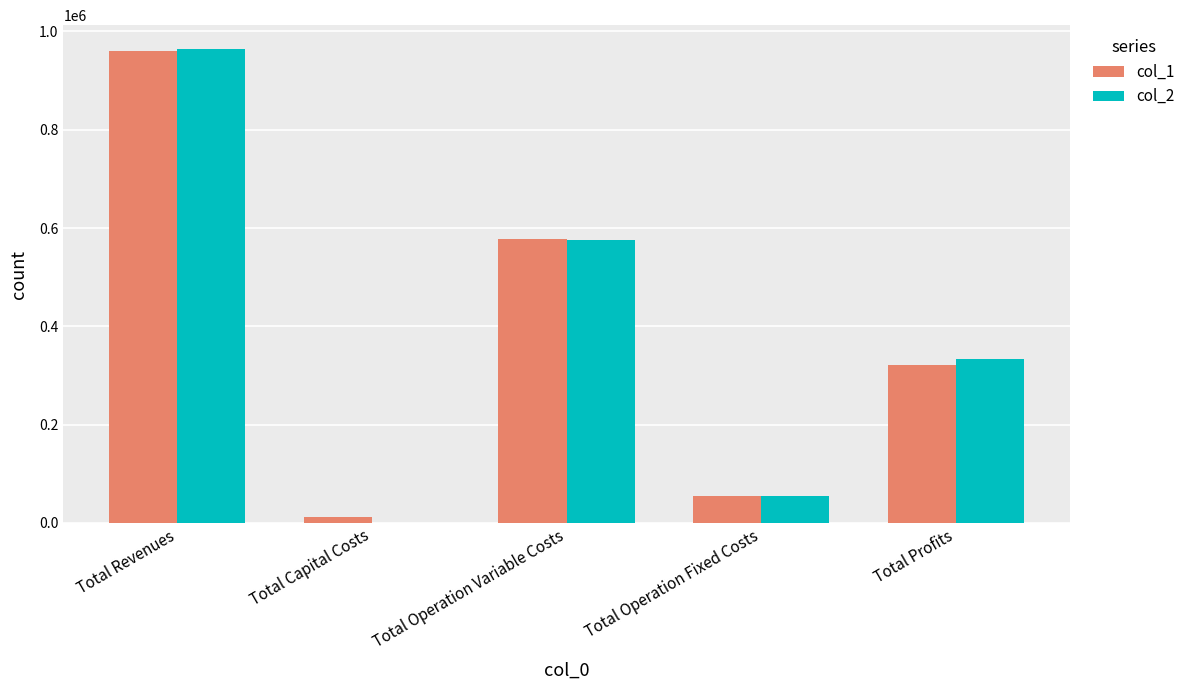

Between Total Revenues and Total Operation Fixed Costs, which series saw the biggest shift?

col_2